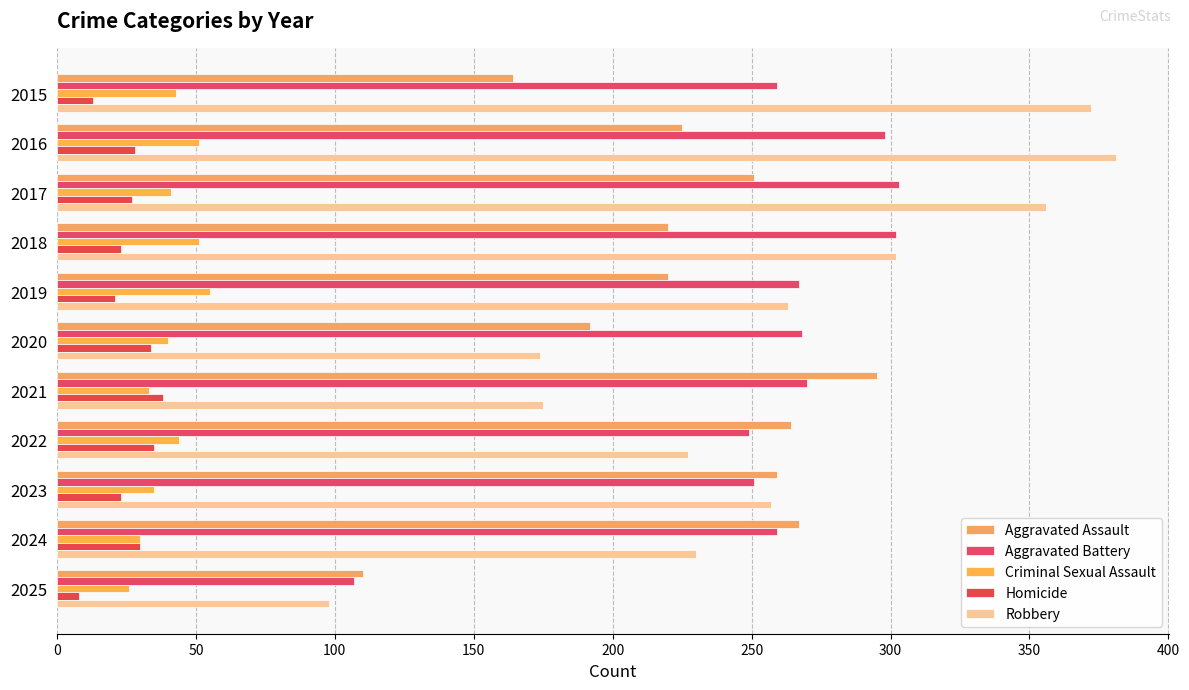

Reading left to right, extract all data points from this chart.

Aggravated Assault: 164	225	251	220	220	192	295	264	259	267	110
Aggravated Battery: 259	298	303	302	267	268	270	249	251	259	107
Criminal Sexual Assault: 43	51	41	51	55	40	33	44	35	30	26
Homicide: 13	28	27	23	21	34	38	35	23	30	8
Robbery: 372	381	356	302	263	174	175	227	257	230	98